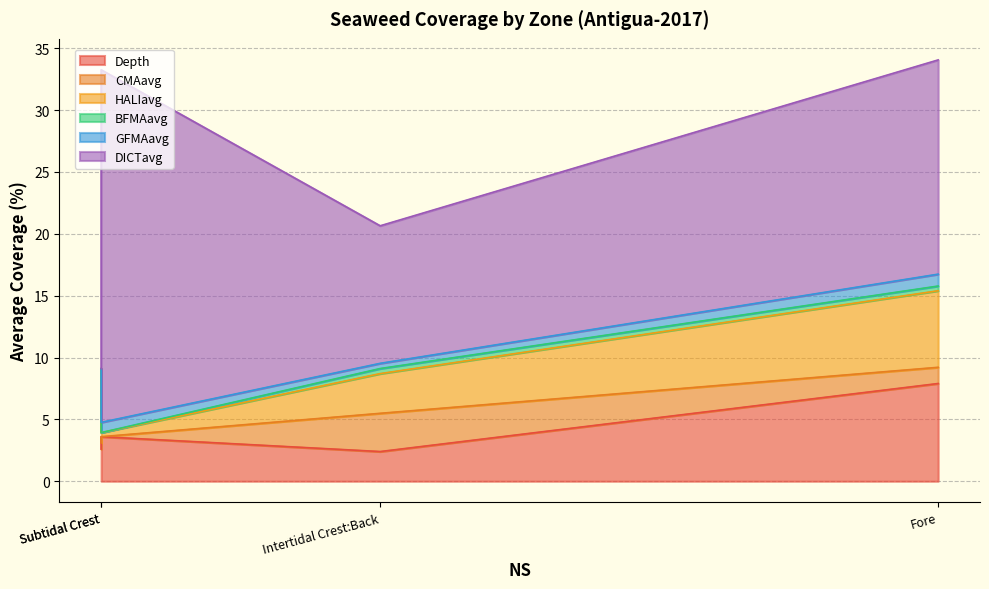

What is the sum of the Depth values at Intertidal Crest:Back and Back?

5.0